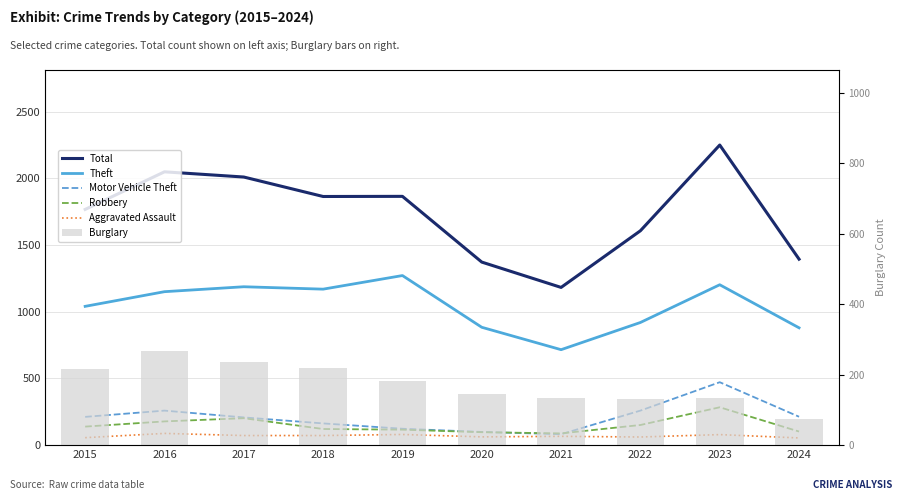

How many distinct data groups are displayed?

6